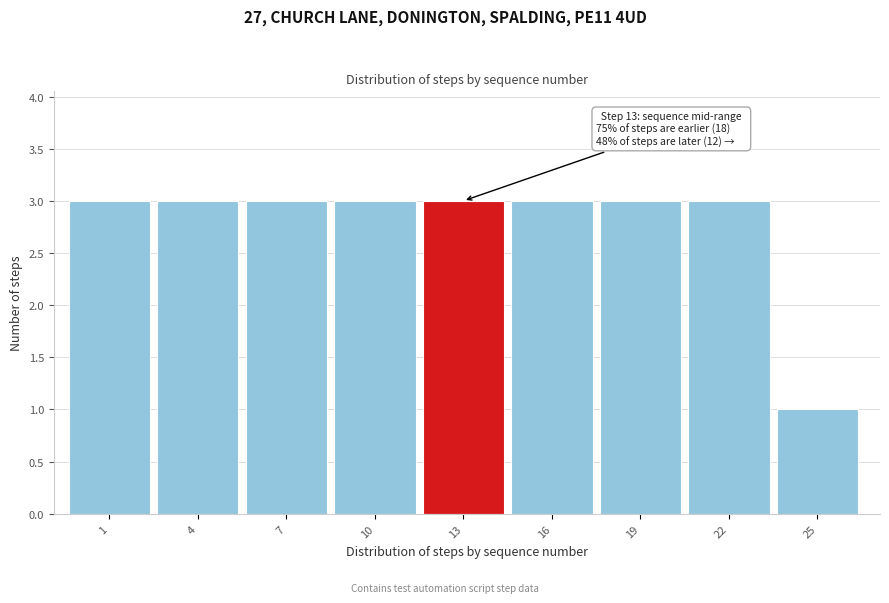

Reading left to right, extract all data points from this chart.

1=3	4=3	7=3	10=3	13=3	16=3	19=3	22=3	25=1